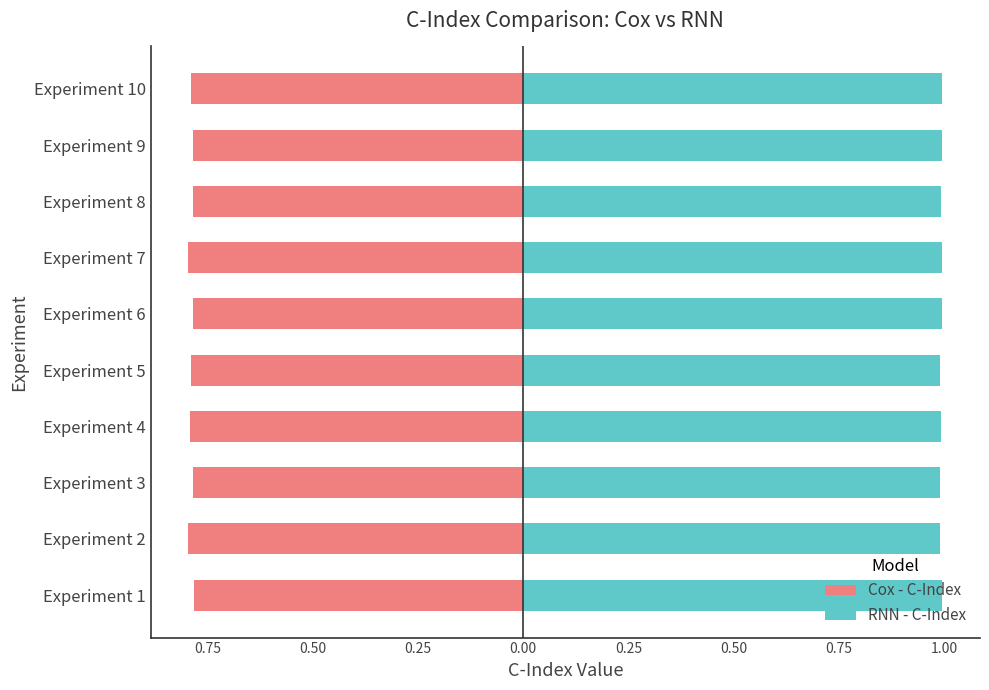

Rank the series by their average value, from lowest to highest.

Cox - C-Index, RNN - C-Index